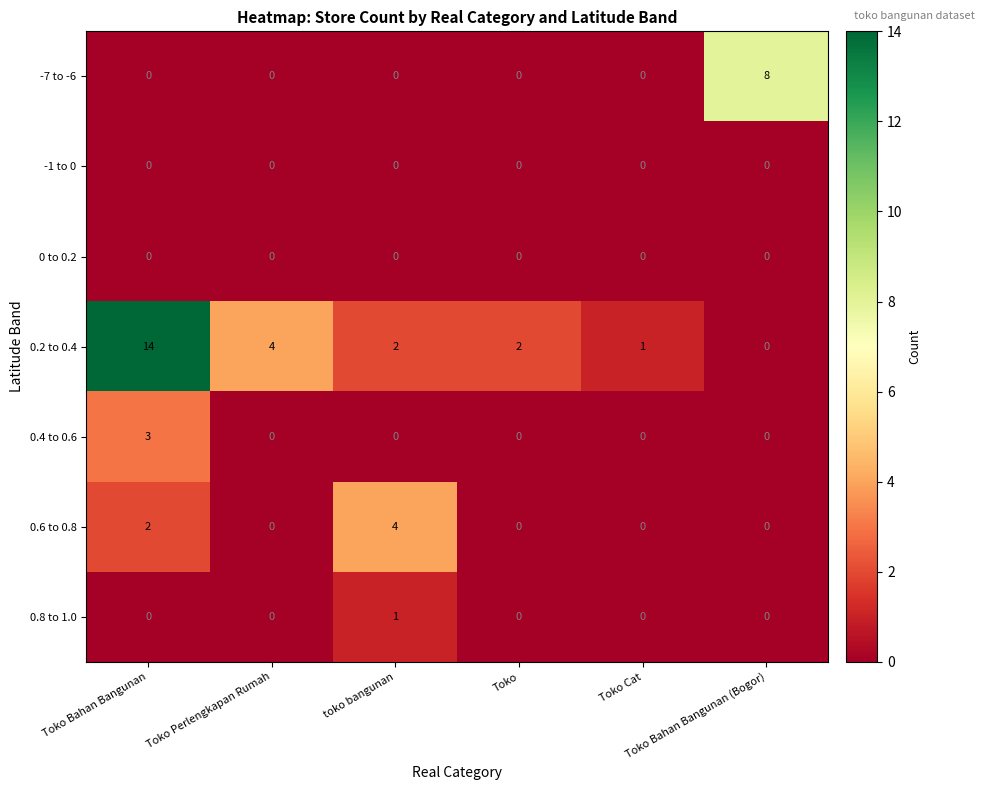

Which series has the largest range (max minus min)?

0.2 to 0.4